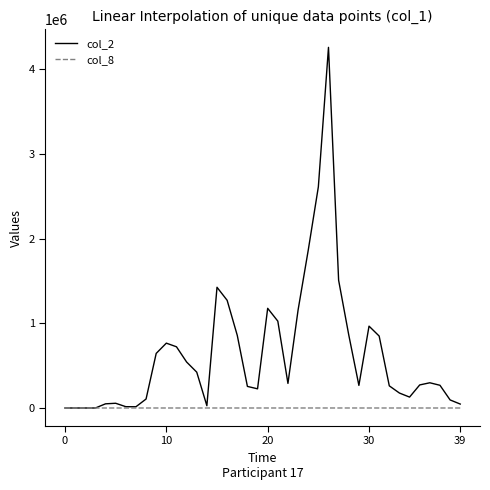

What is the difference between the maximum and minimum values in the col_2 series?

4258820